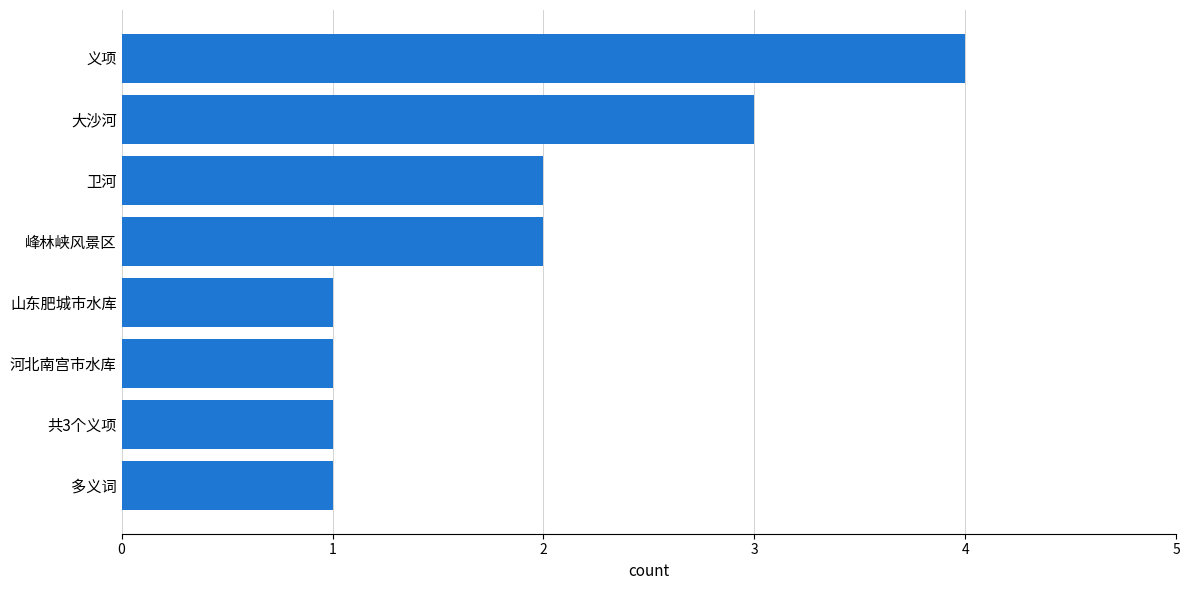

Reading bottom to top, transcribe all the data shown in this chart.

1	1	1	1	2	2	3	4